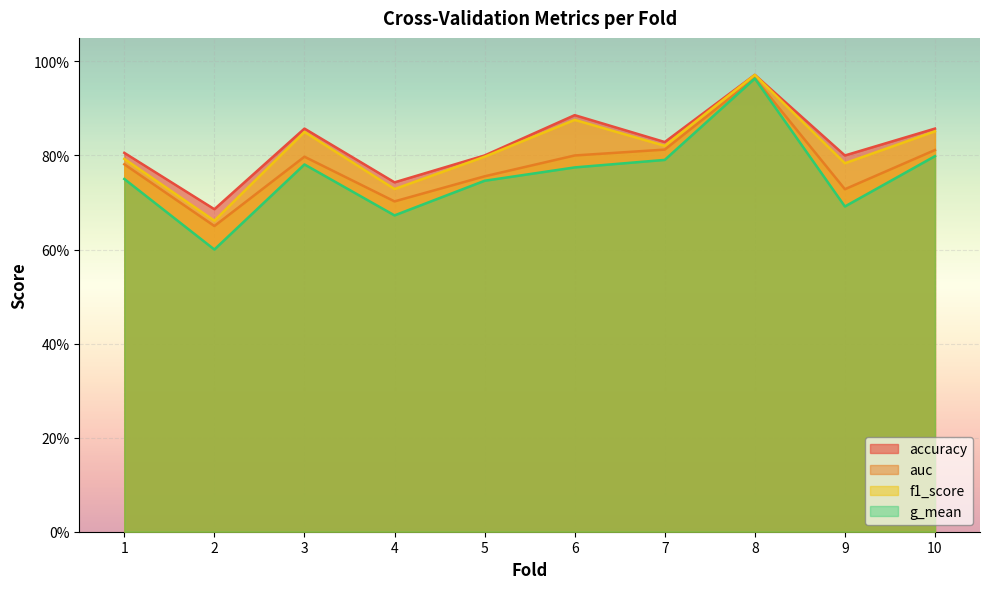

At which category is the sum across all series the highest?

8